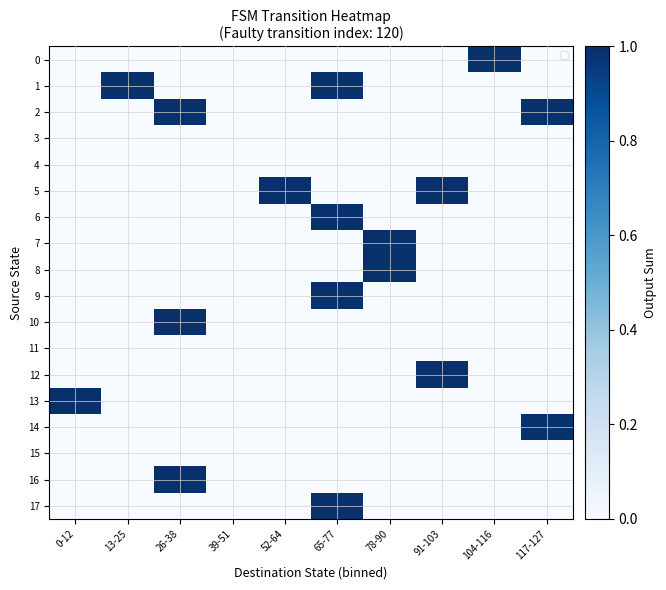

At how many categories does at least one series exceed 0?

9